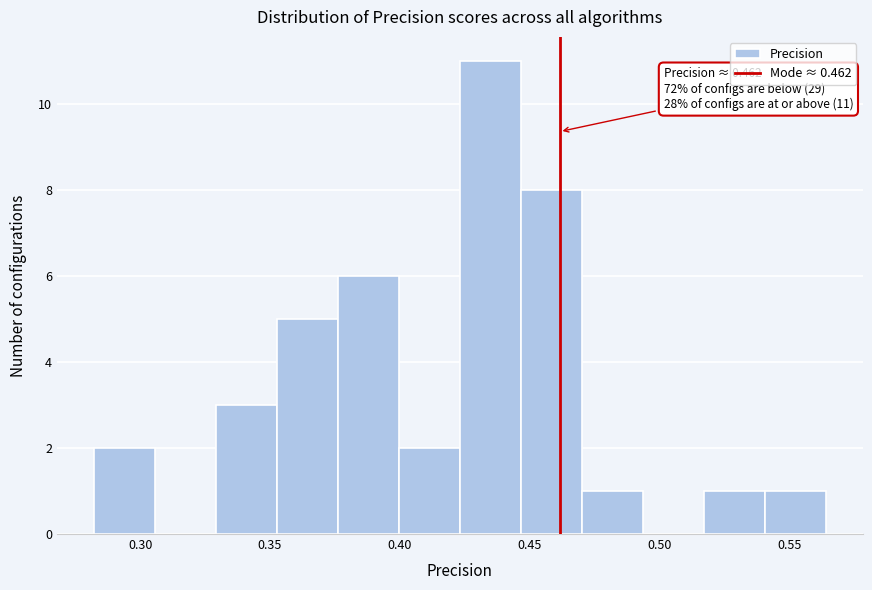

Over which range of the x-axis is the bar tallest?

0.425 to 0.445